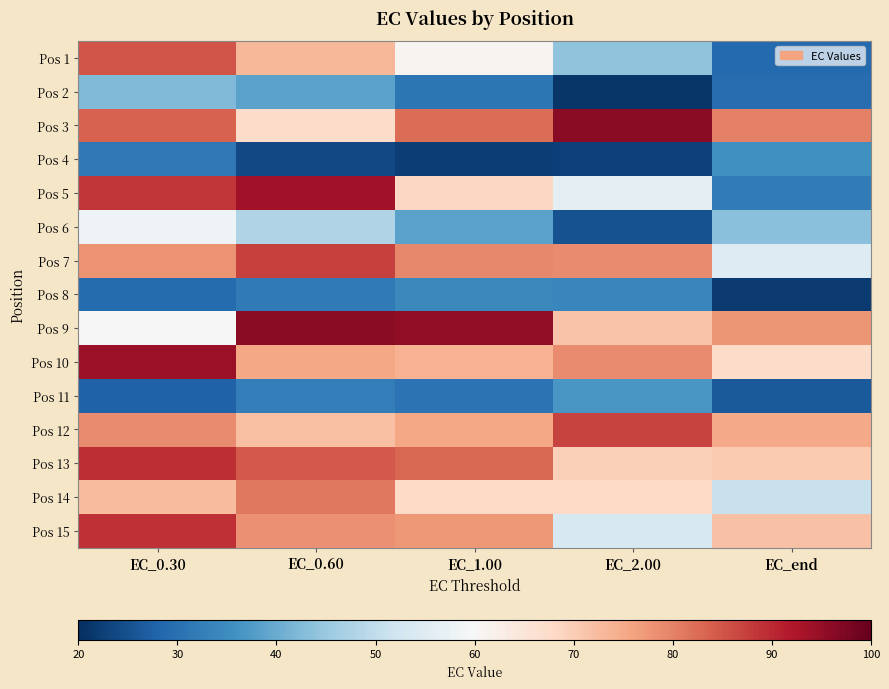

List the series in order of their peak value, lowest first.

Pos 8, Pos 4, Pos 11, Pos 2, Pos 6, Pos 14, Pos 1, Pos 12, Pos 7, Pos 15, Pos 13, Pos 5, Pos 10, Pos 3, Pos 9